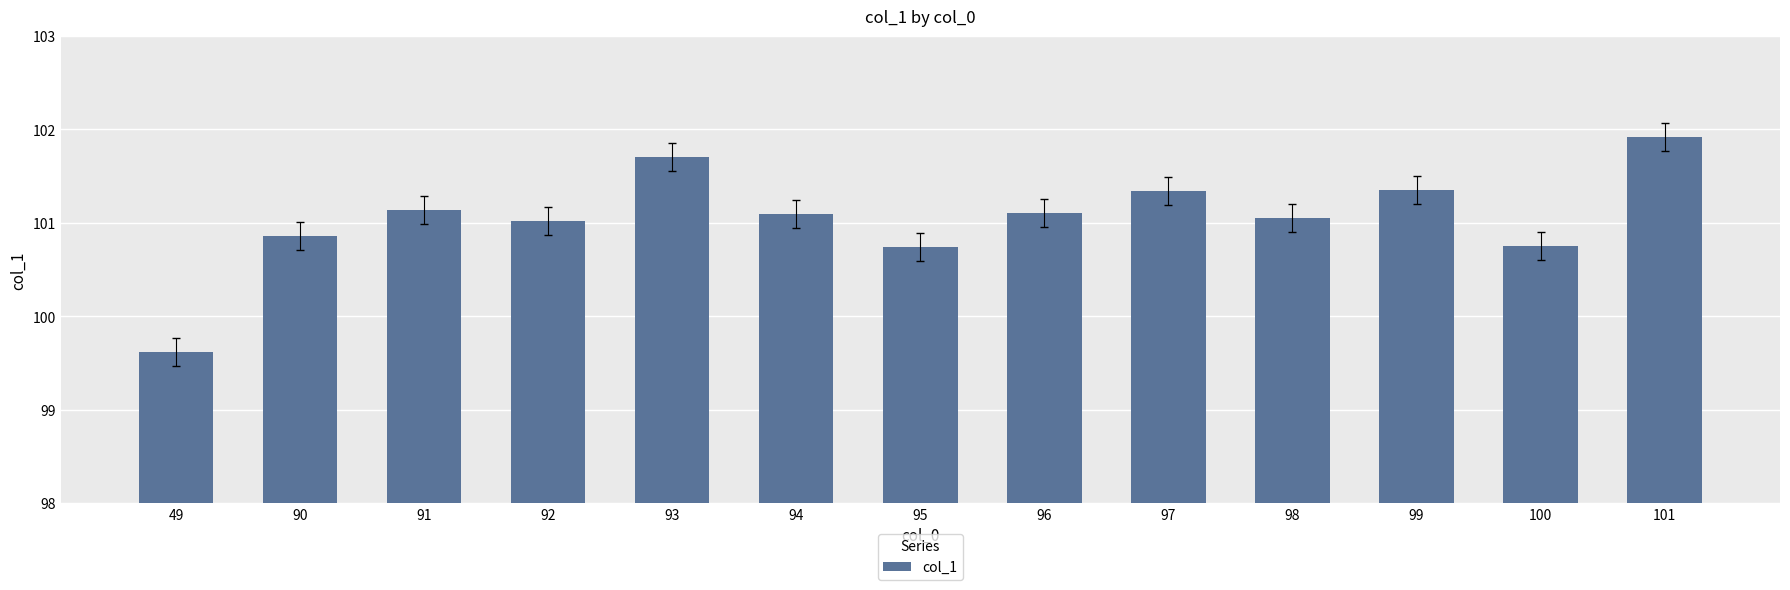

How many data points does each series have?

13